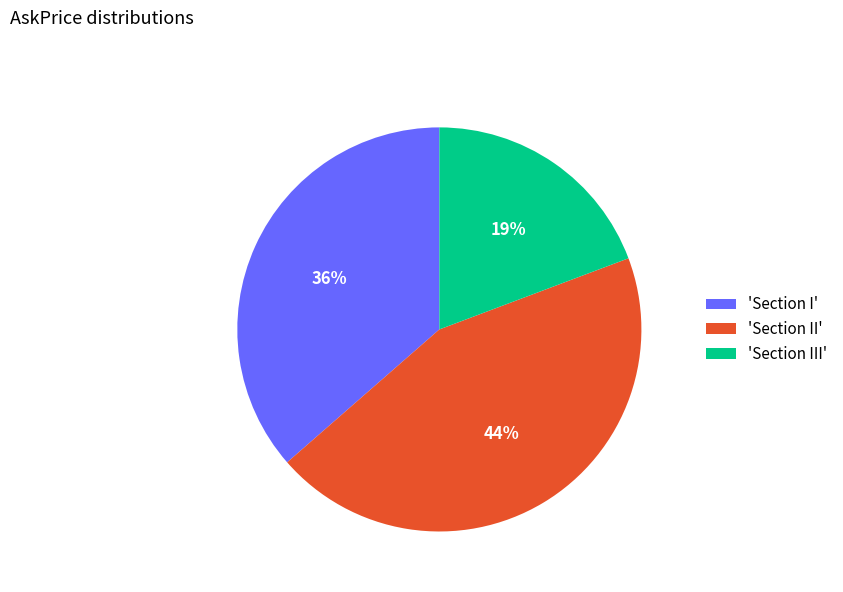

To the nearest percent, what is the difference between the largest and smallest slice percentages?

25%